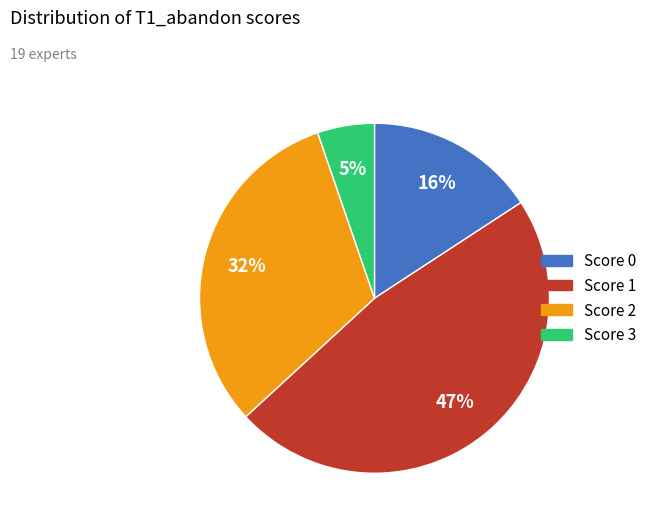

Is there a majority slice in this chart?

No